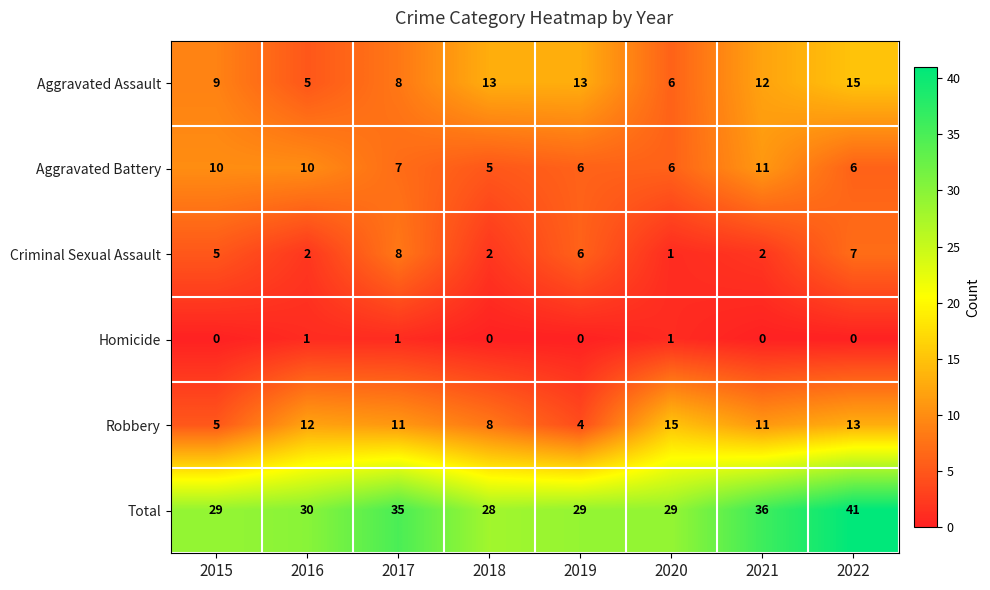

Rank the series at 2016 from lowest to highest value.

Homicide, Criminal Sexual Assault, Aggravated Assault, Aggravated Battery, Robbery, Total